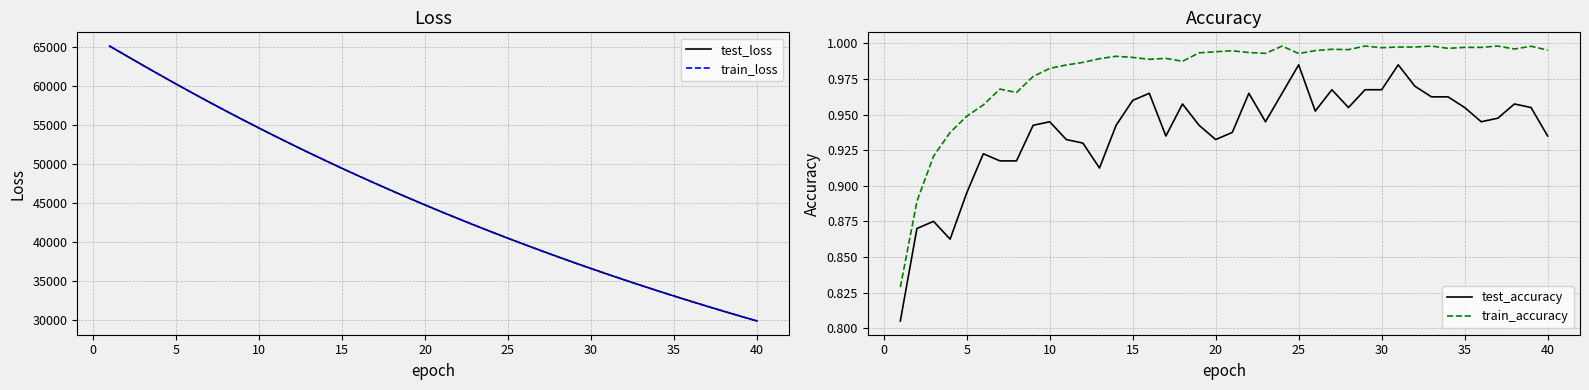

What is the lowest value of the test_loss series?

29834.3